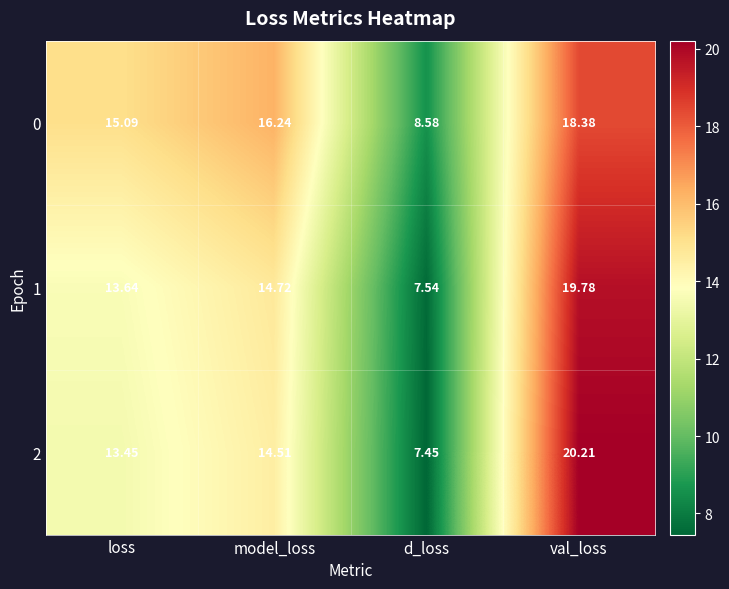

Where is 0 nearest to the value 13?

loss